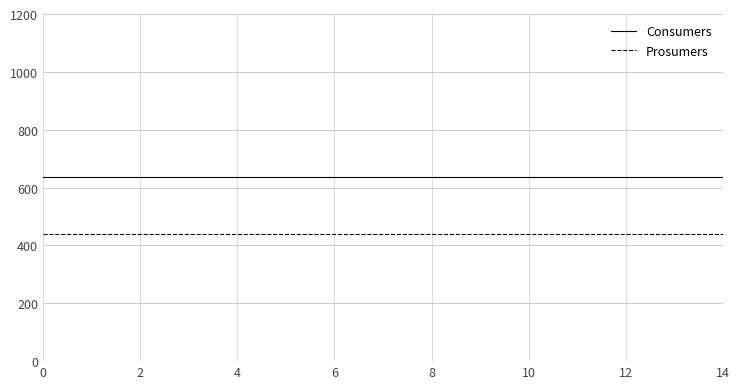

True or false: Consumers and Prosumers cross at least once.

False